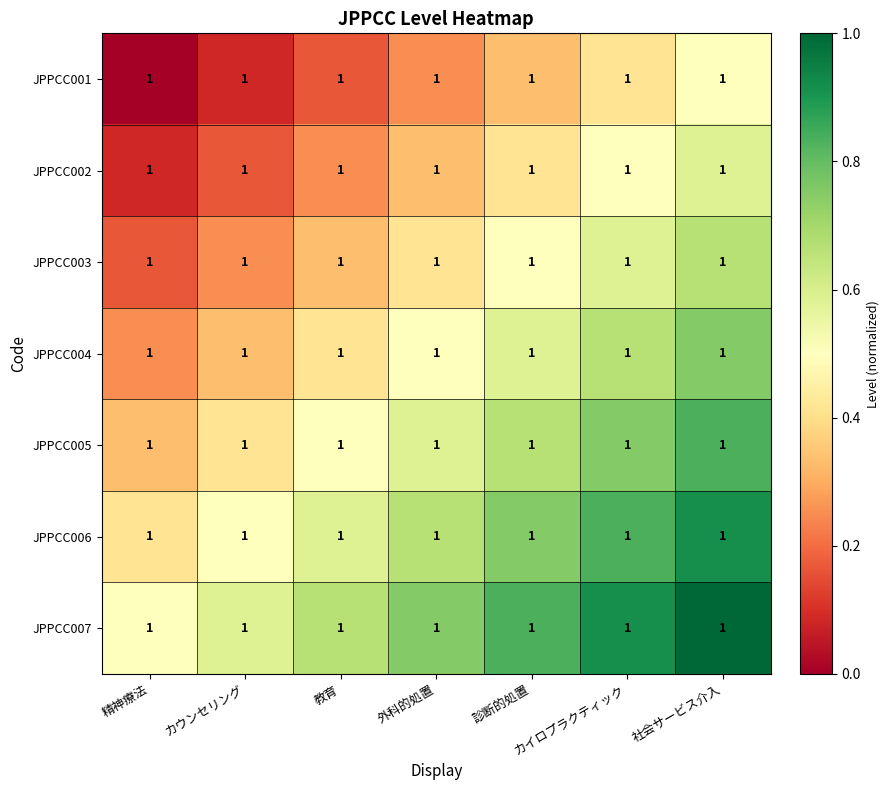

What is the lowest value of the JPPCC006 series?

0.4